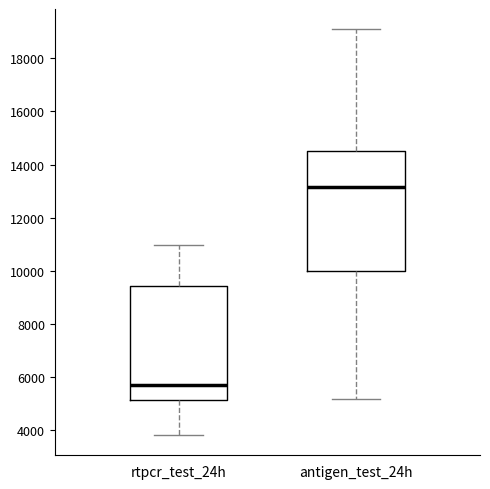

Which box has the lowest median line?

rtpcr_test_24h